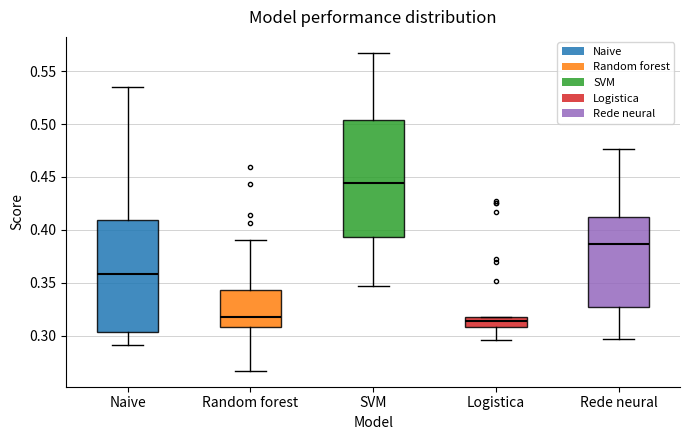

Which box's median line is the highest?

SVM